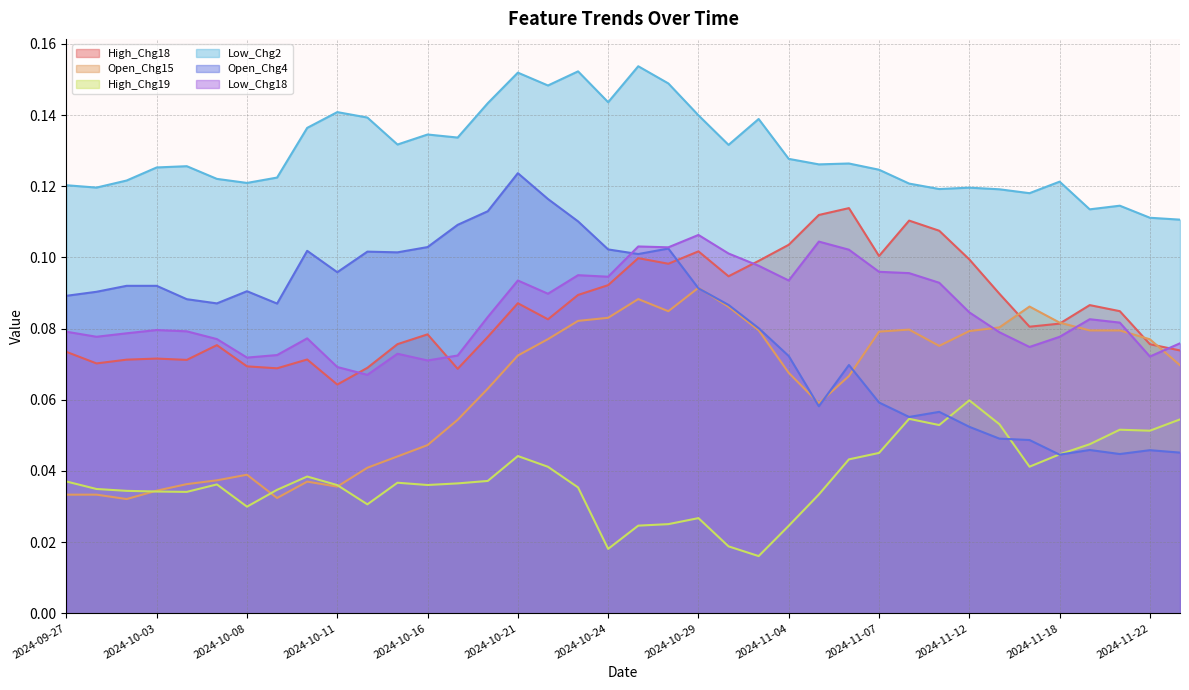

Between 2024-10-22 and 2024-10-30, which series saw the biggest shift?

Open_Chg4